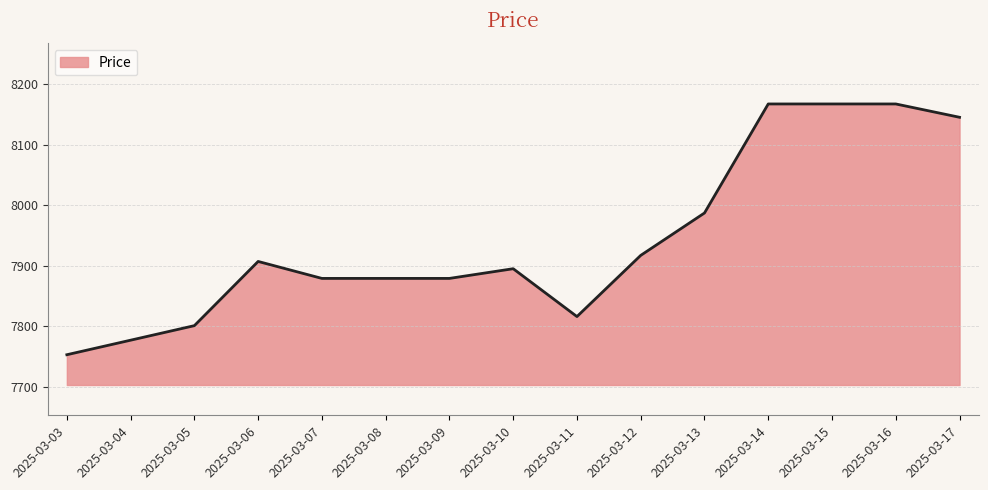

Reading left to right, list all the values displayed in this chart.

7753	7777	7801	7907	7879	7879	7879	7895	7816	7917	7987	8167	8167	8167	8145